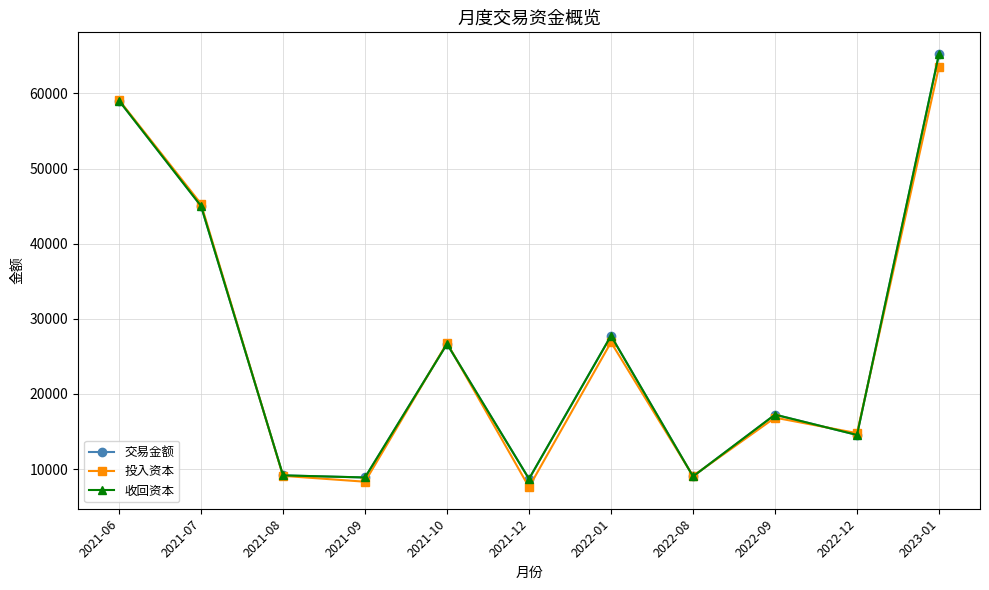

What is the difference between the 投入资本 values at 2022-09 and 2021-09?

8522